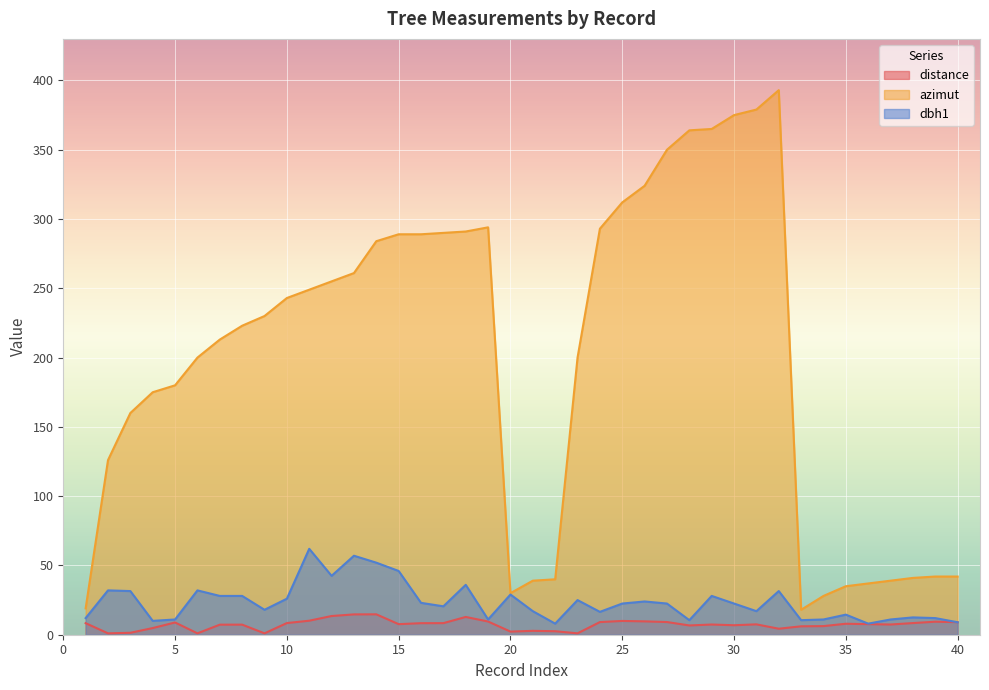

How many interior local valleys does the distance series have?

10